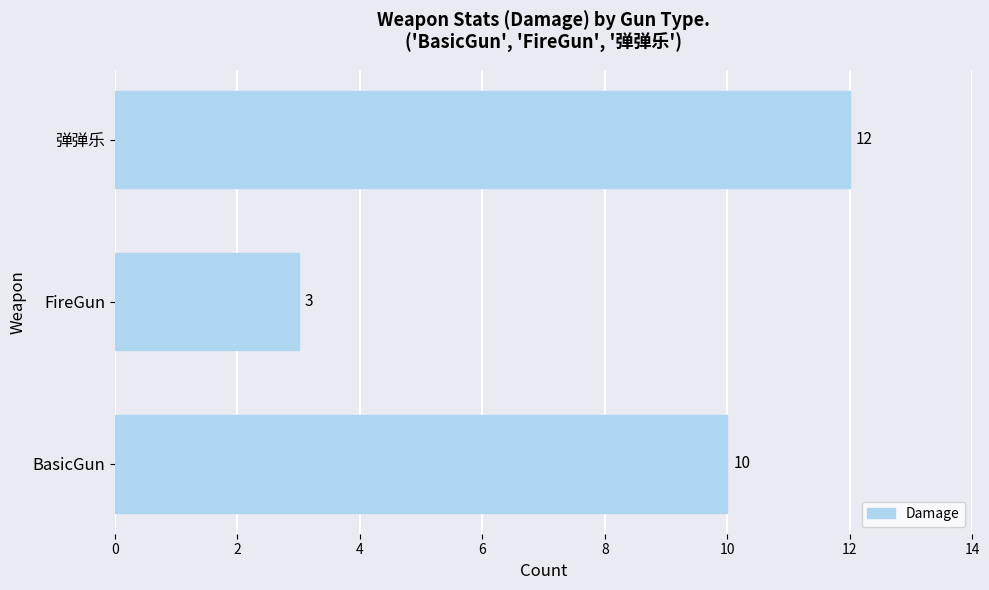

Approximately how many times larger is the value at BasicGun compared to 弹弹乐?

0.8